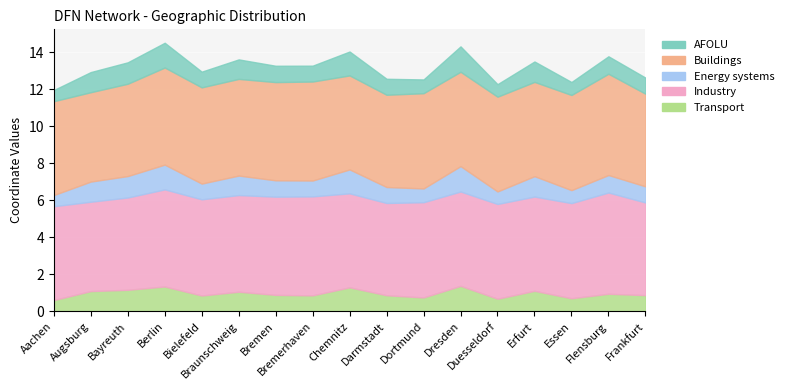

Which series has the largest total across all categories?

Industry